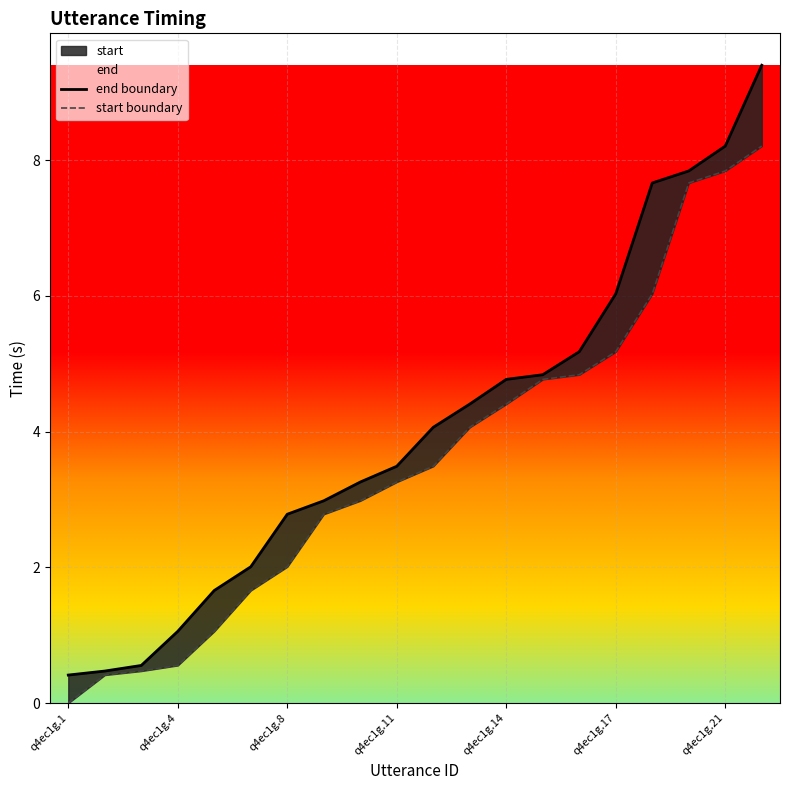

What is the spread (max minus min) of values at 16?

1.6